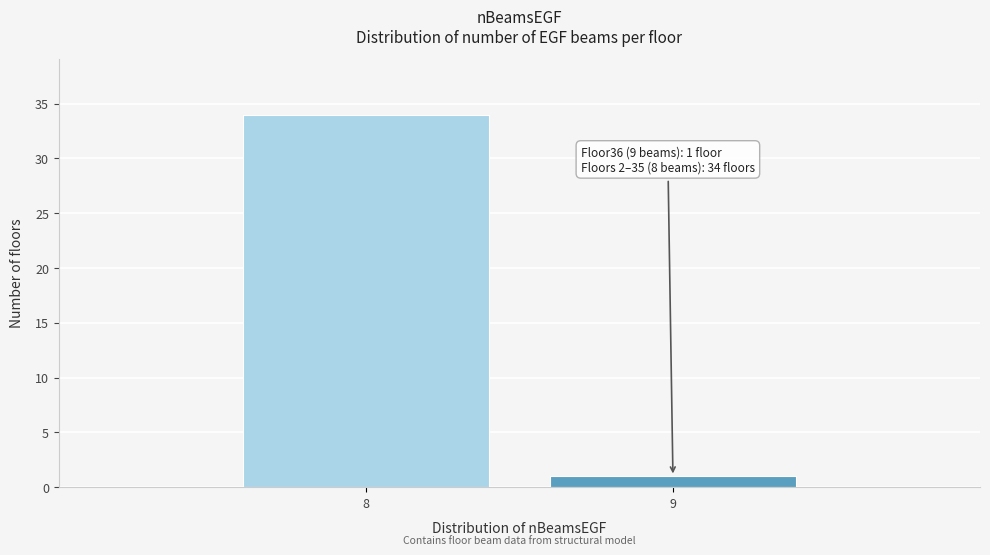

Reading left to right, transcribe all the data shown in this chart.

34	1